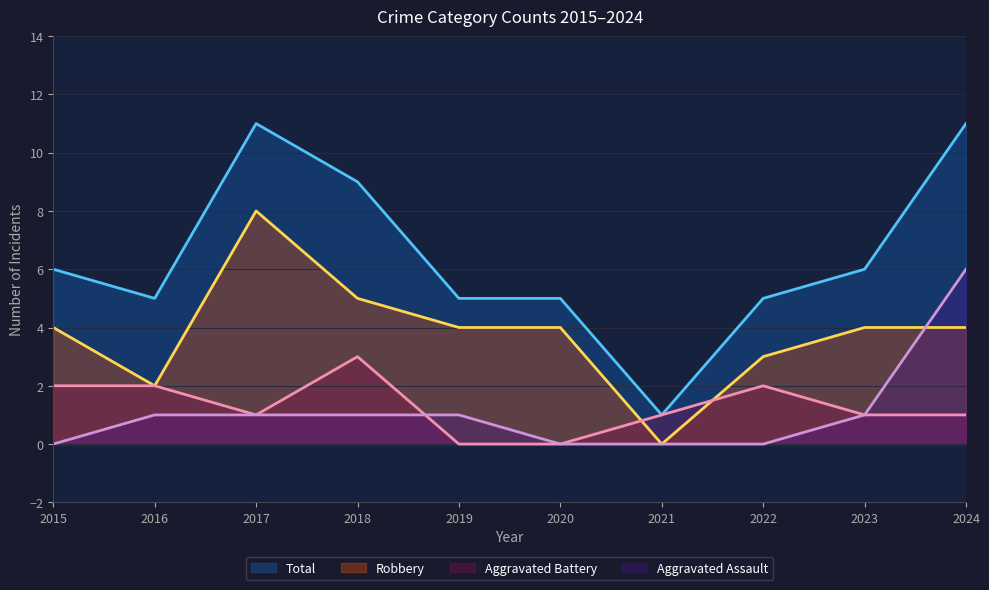

Is it true that Aggravated Battery equals 2 at 2015?

True